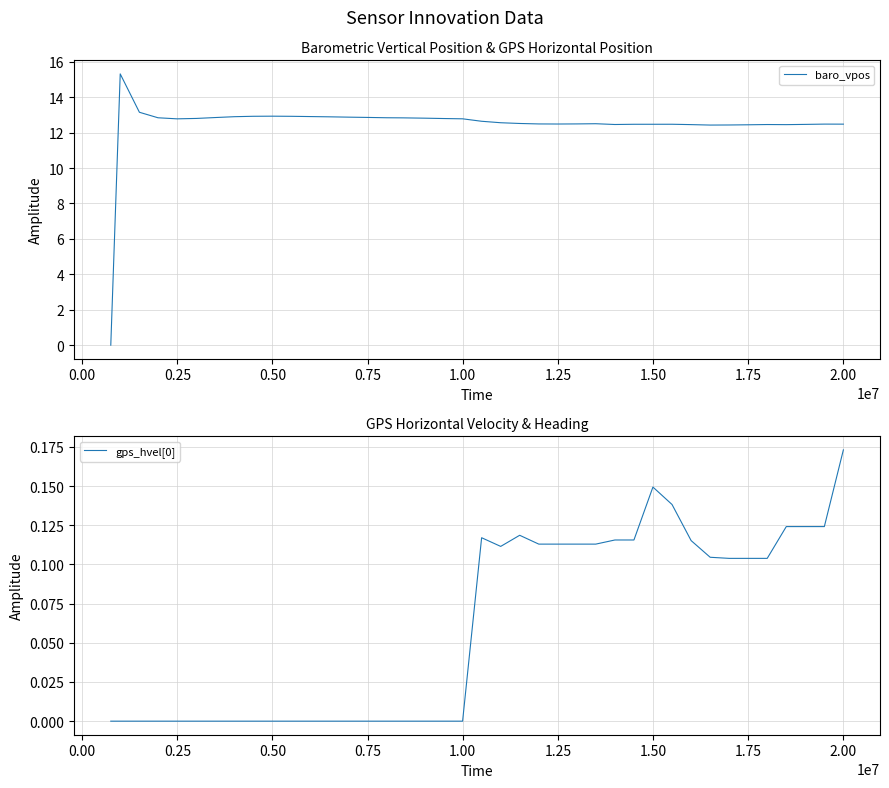

True or false: baro_vpos and gps_hvel[0] intersect in this chart.

False